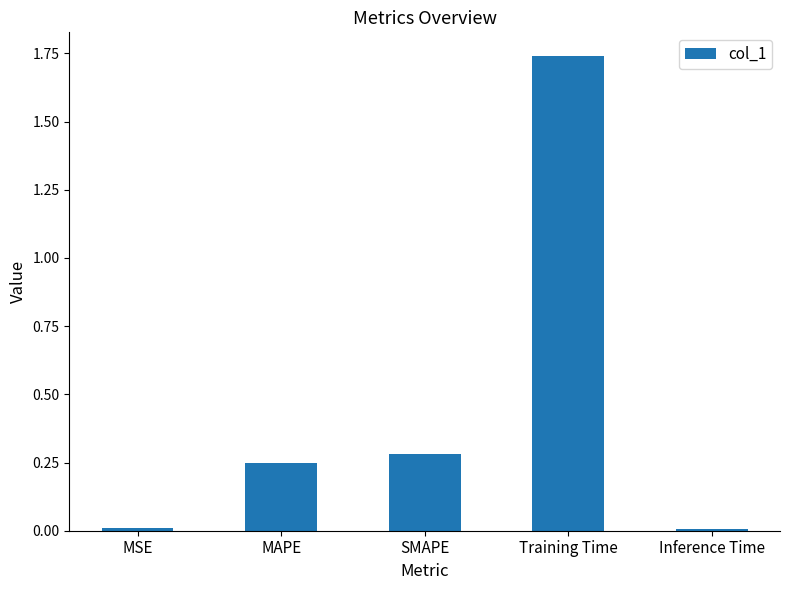

Count the number of categories in the chart.

5